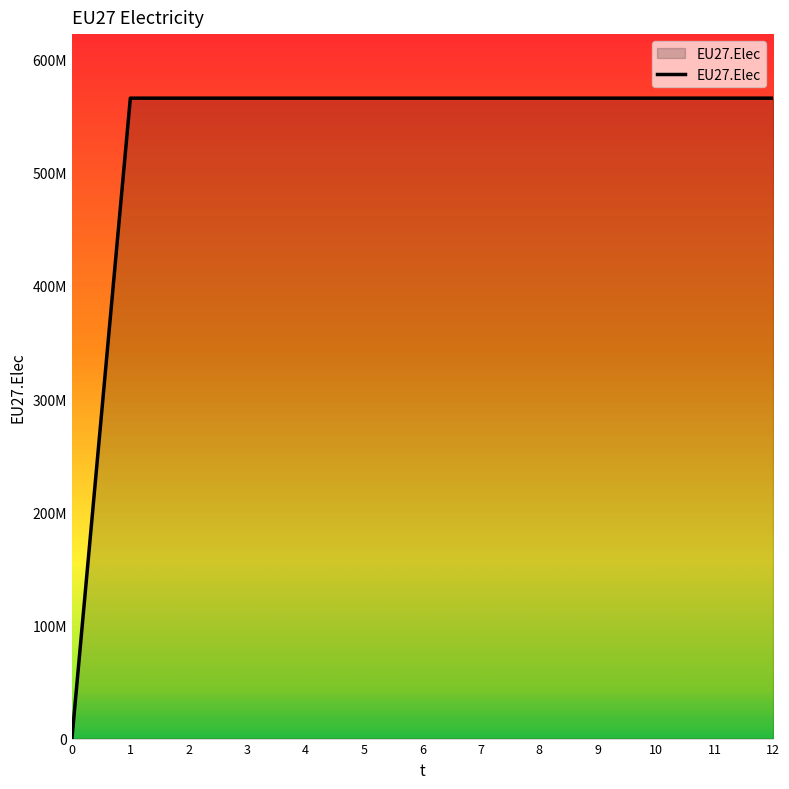

What is the change in value from 0 to 11?

+565916667